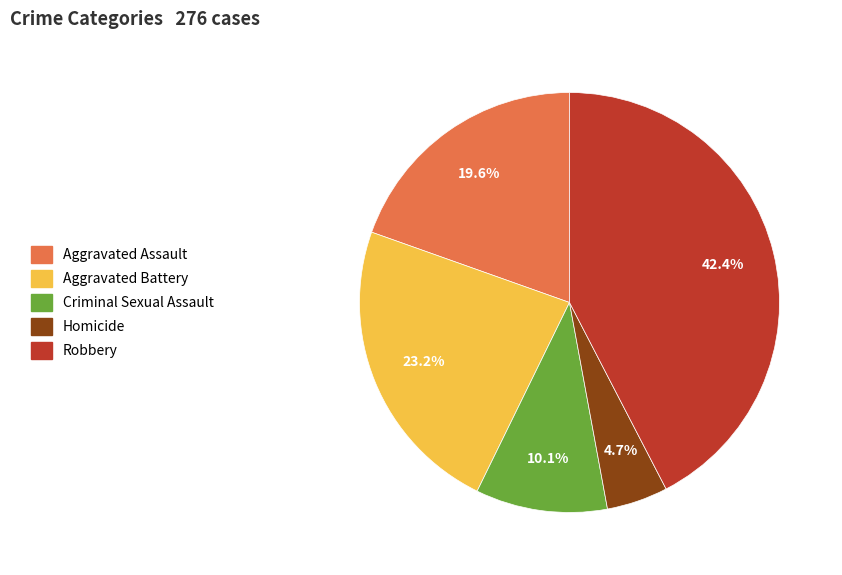

To the nearest percent, what portion does Aggravated Battery represent?

23%